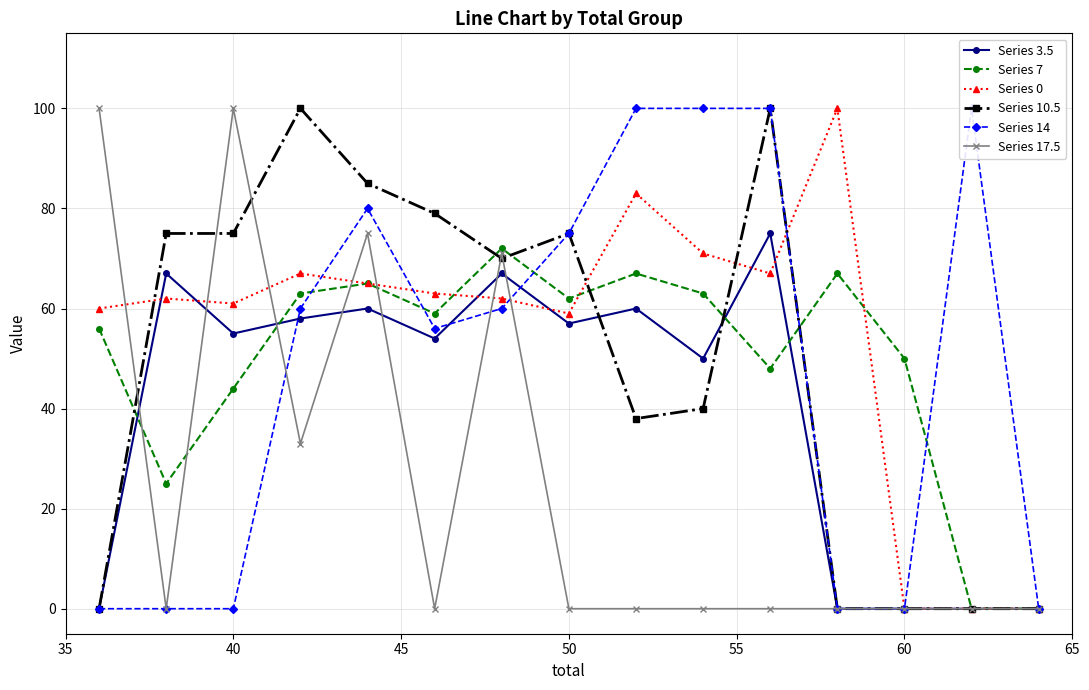

True or false: Series 3.5 has more than 1 interior local peaks.

True